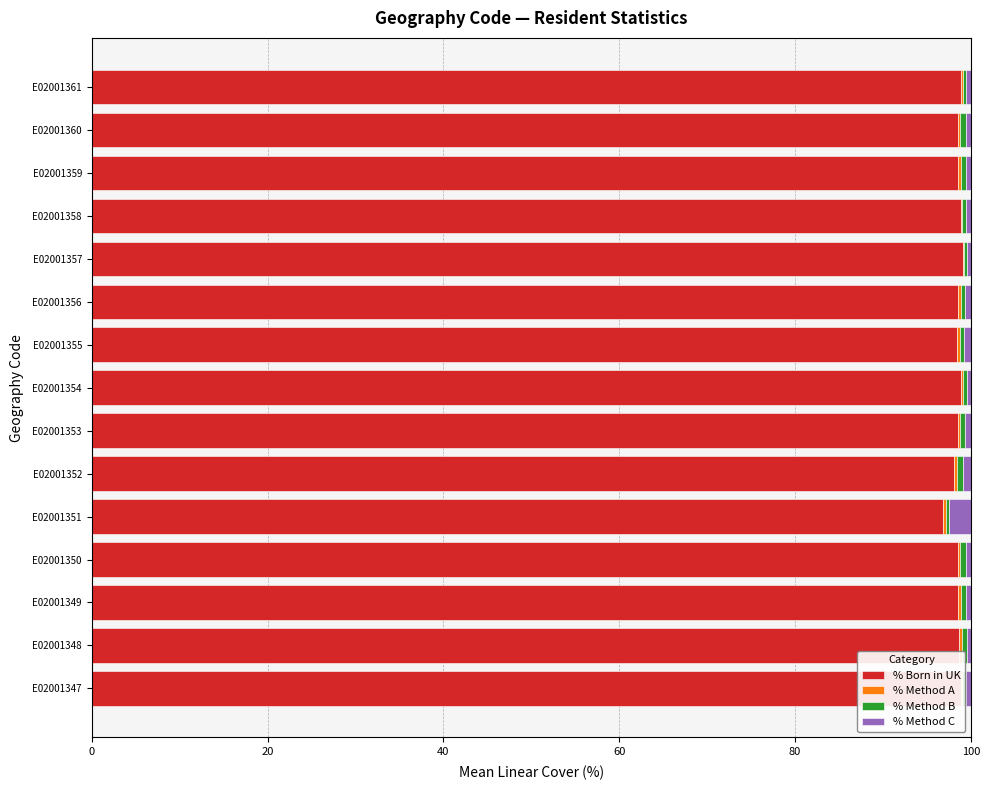

The value of % Born in UK at E02001359 is 35.7. True or false?

False